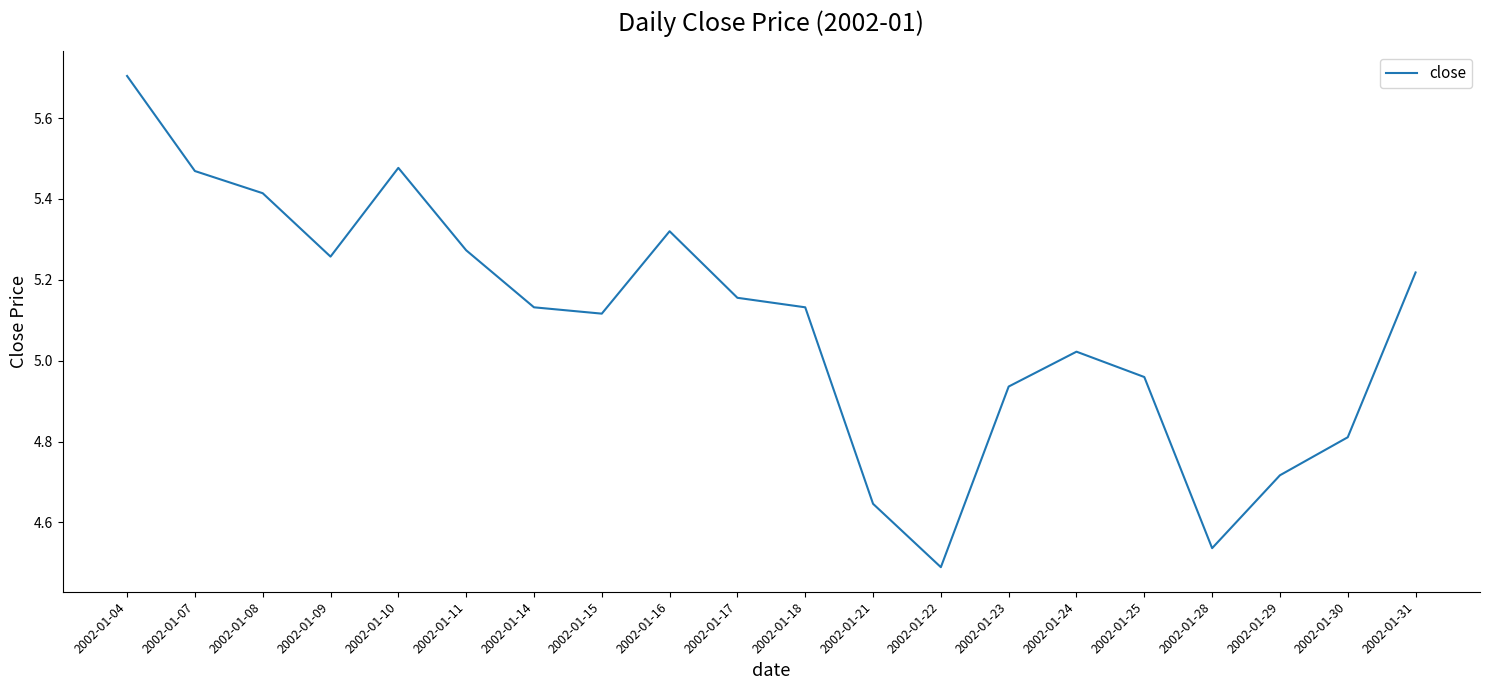

The value at 2002-01-28 is 4.5. True or false?

True